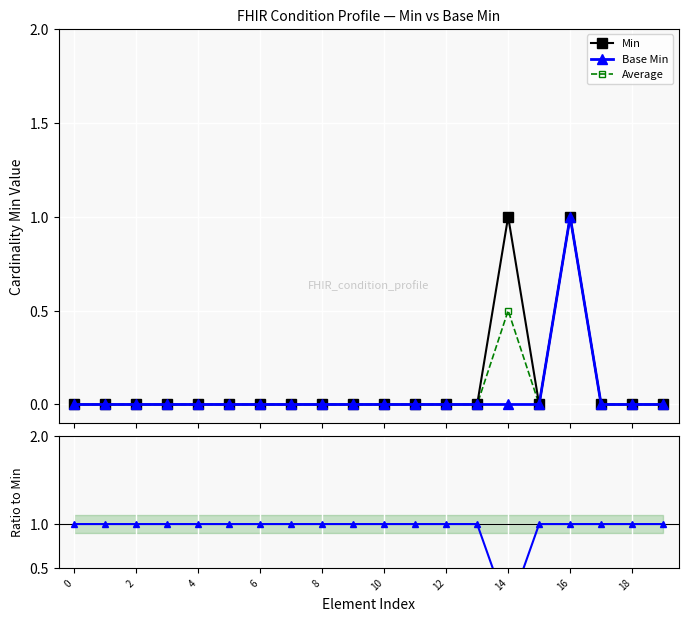

Which series has the largest range (max minus min)?

Min